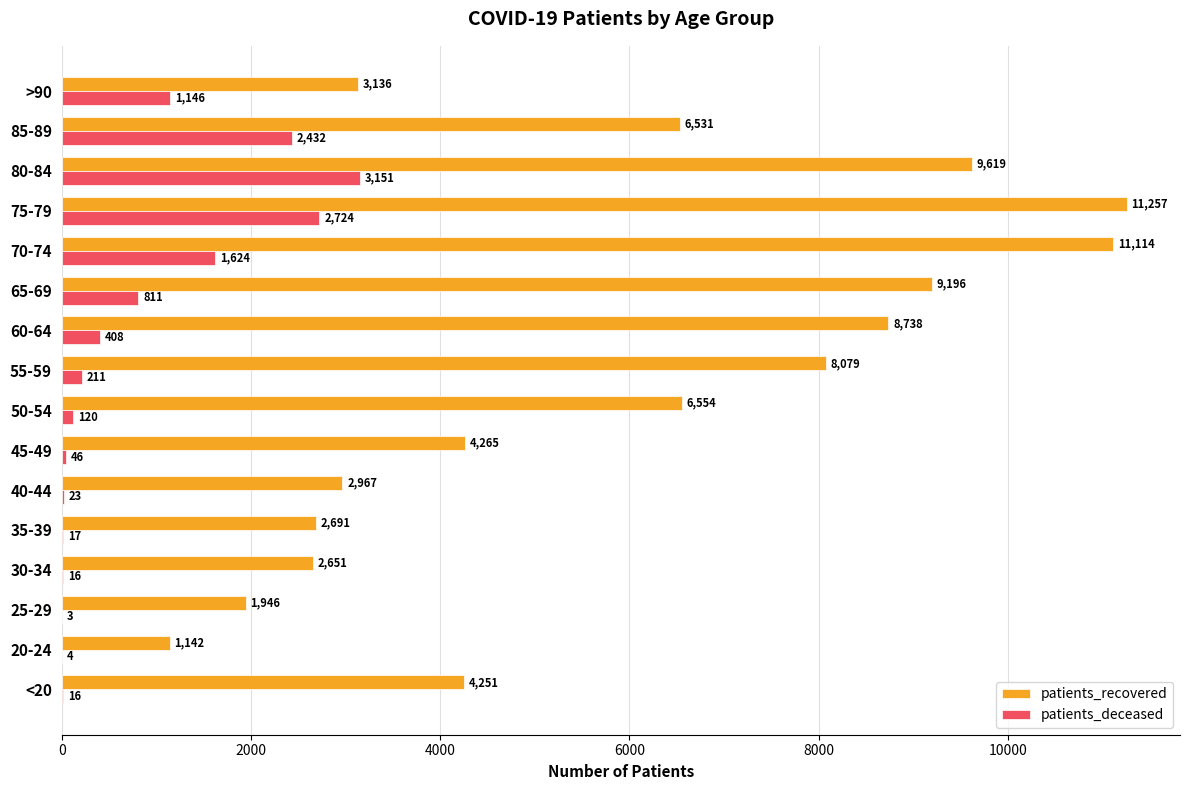

Count the number of categories in the chart.

16